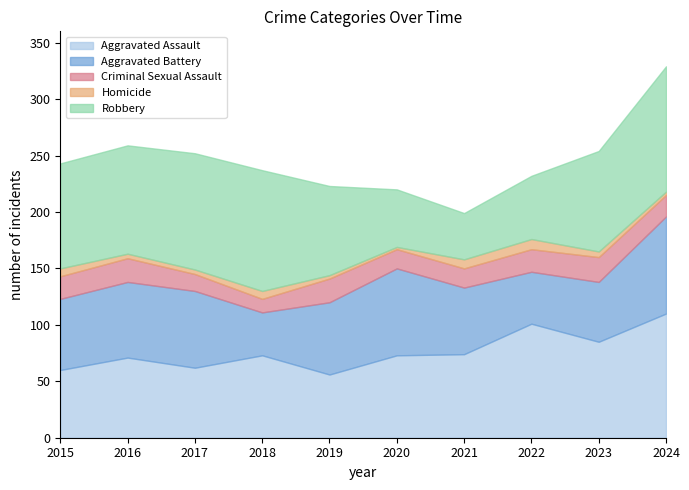

True or false: Robbery and Homicide cross at least once.

False